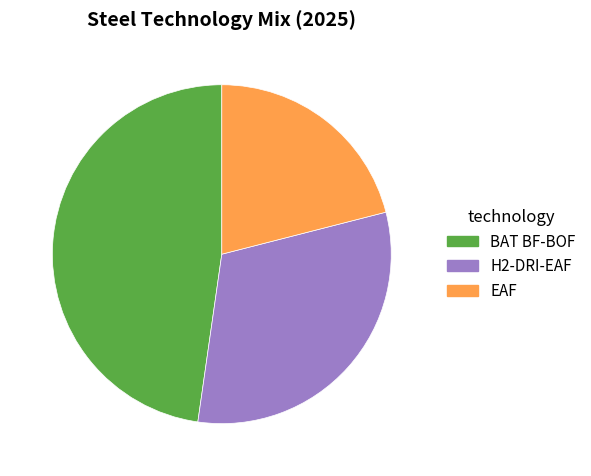

Rank the categories by value from lowest to highest.

EAF, H2-DRI-EAF, BAT BF-BOF